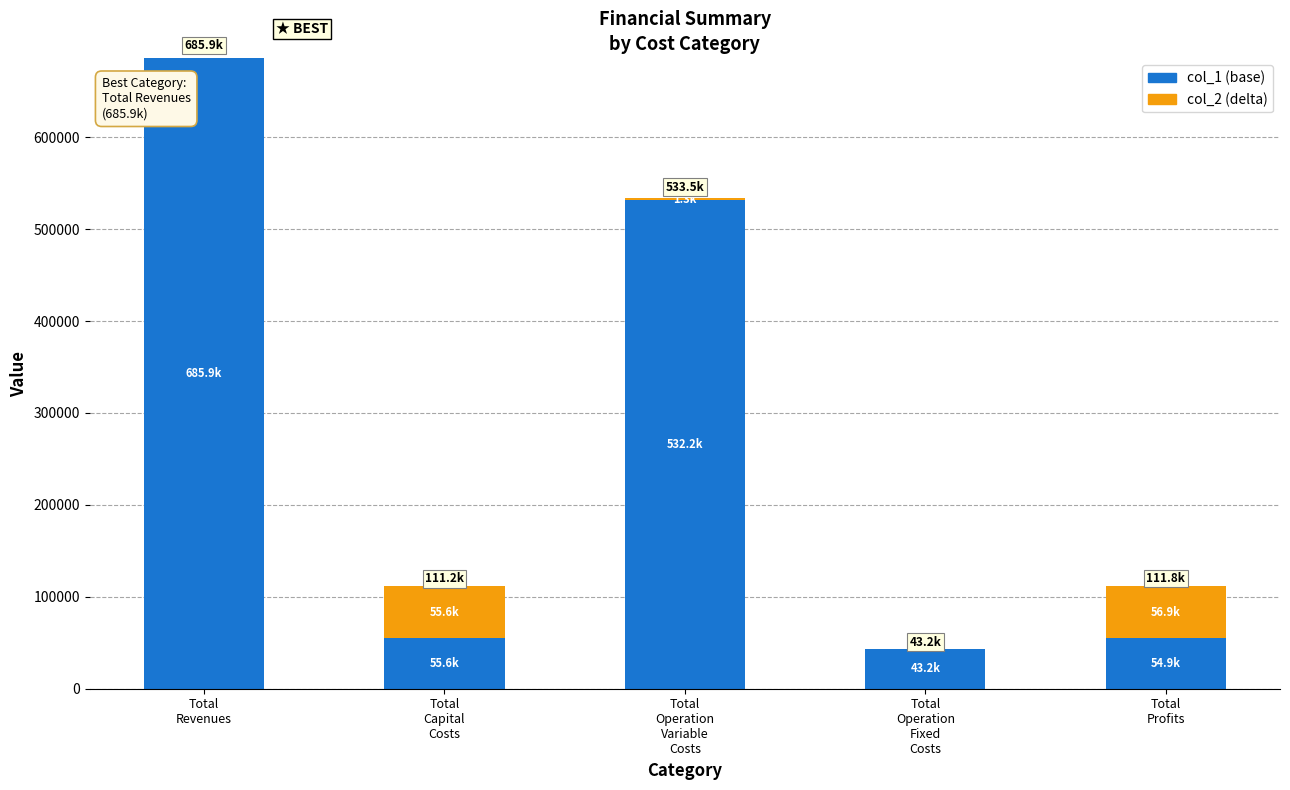

What is the highest value of the col_1 (base) series?

685880.6